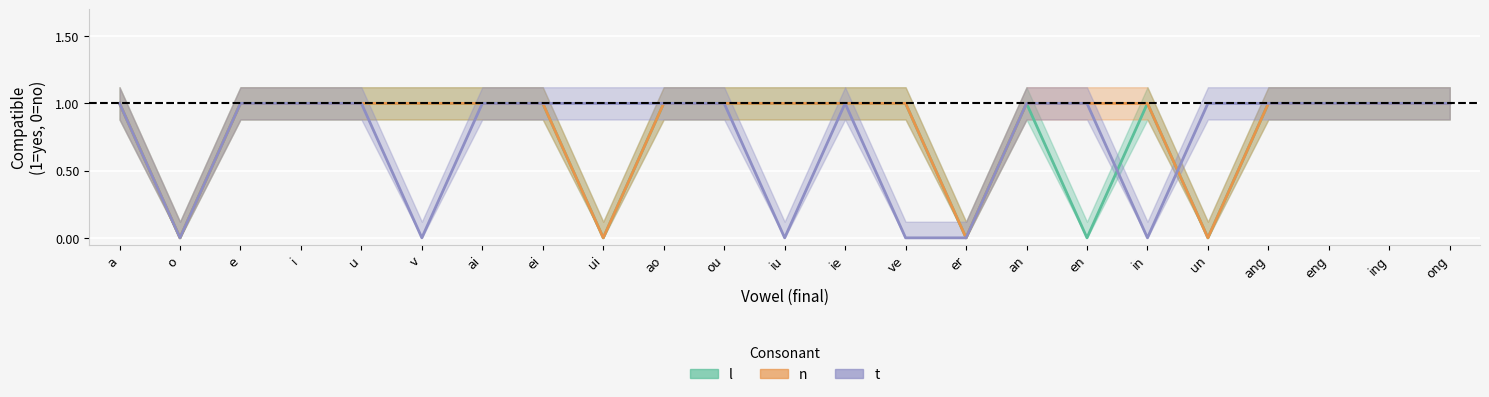

Which series changed the most between i and un?

l